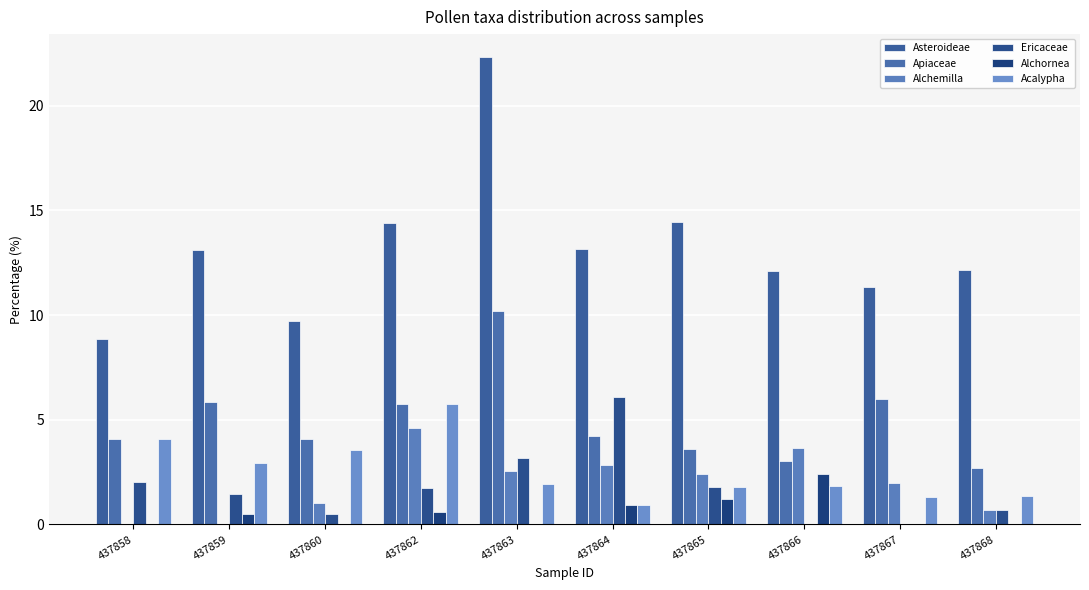

What is the sum of the Alchemilla values at 437862 and 437859?

4.6